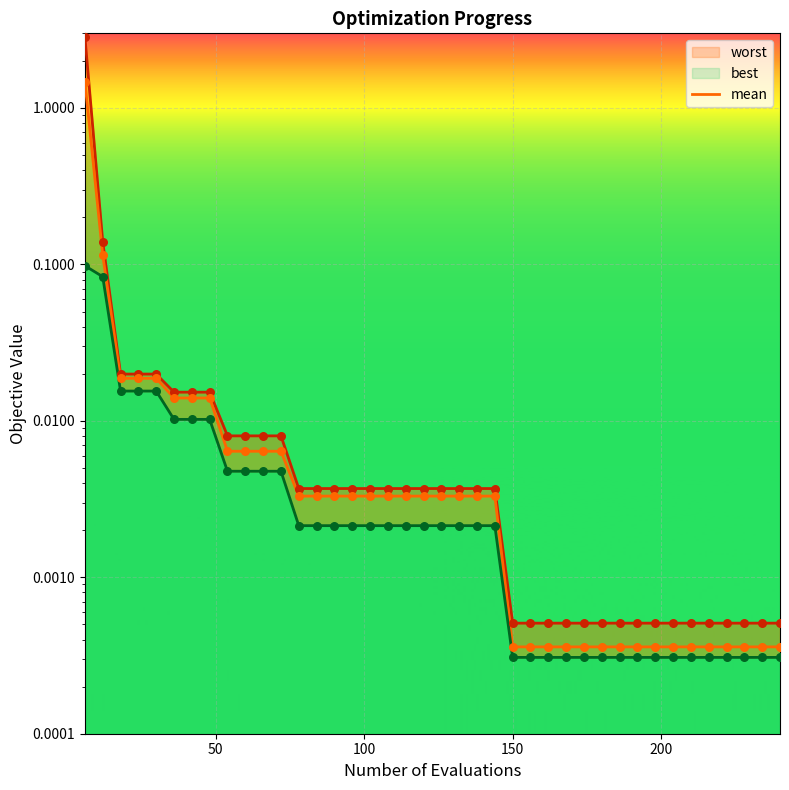

Which series reaches the maximum Y coordinate?

worst